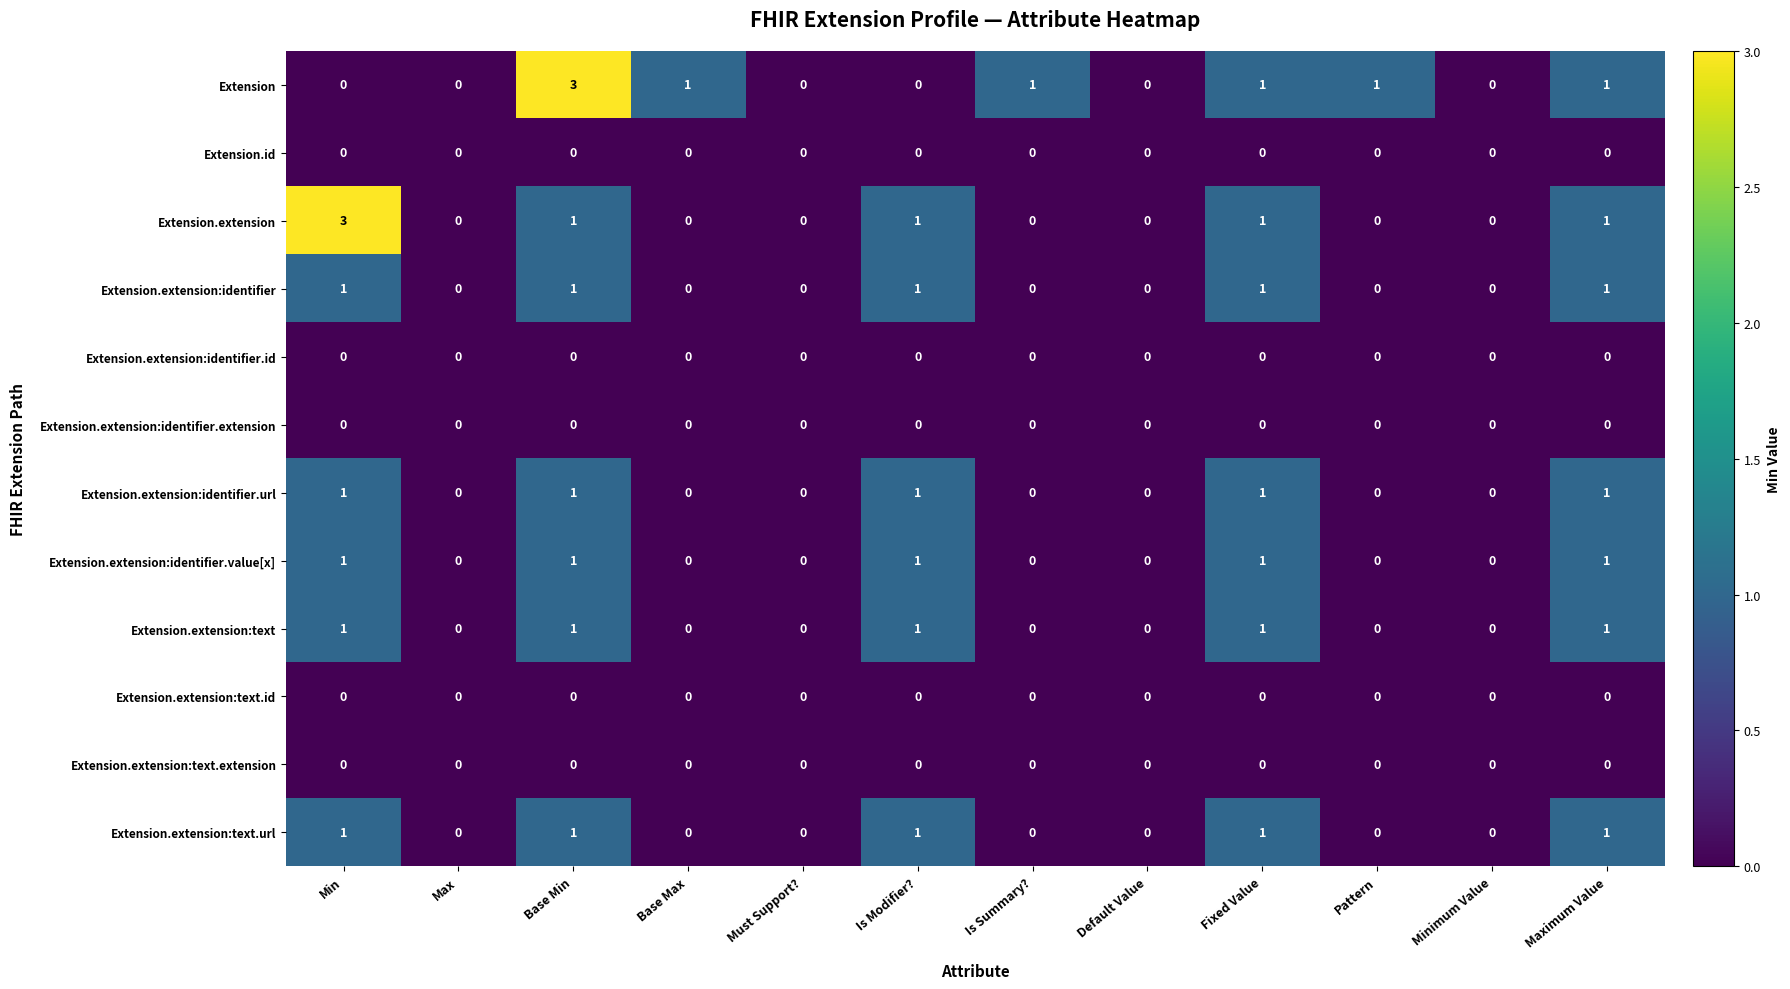

What is the maximum value shown in the chart?

3